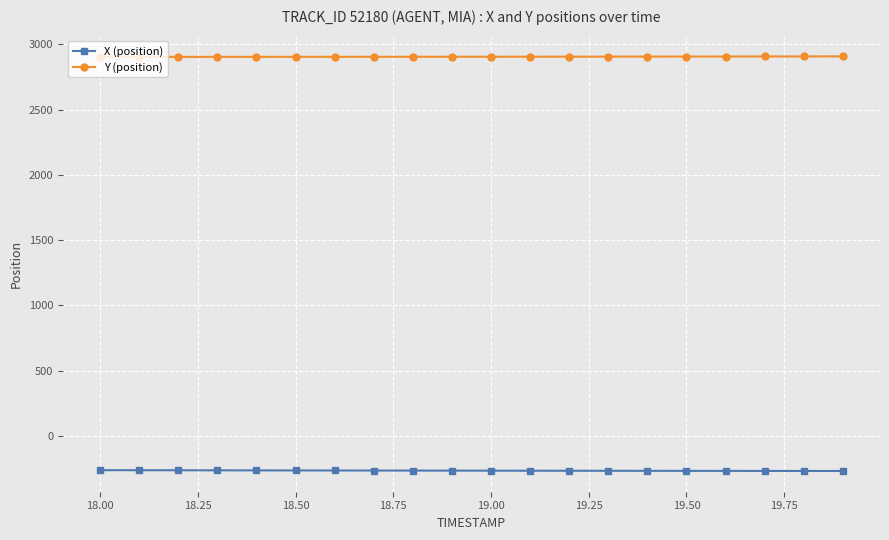

What is the lowest value of the X (position) series?

-267.2